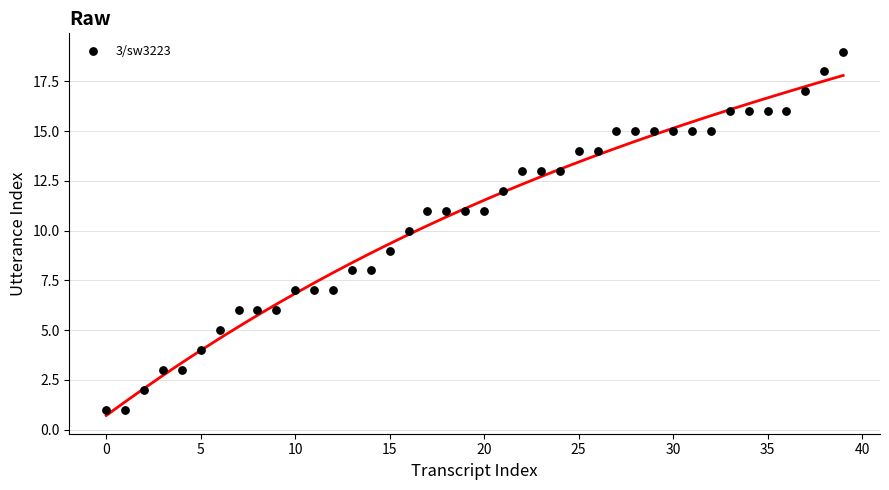

What is the range of Y values (max minus min)?

18